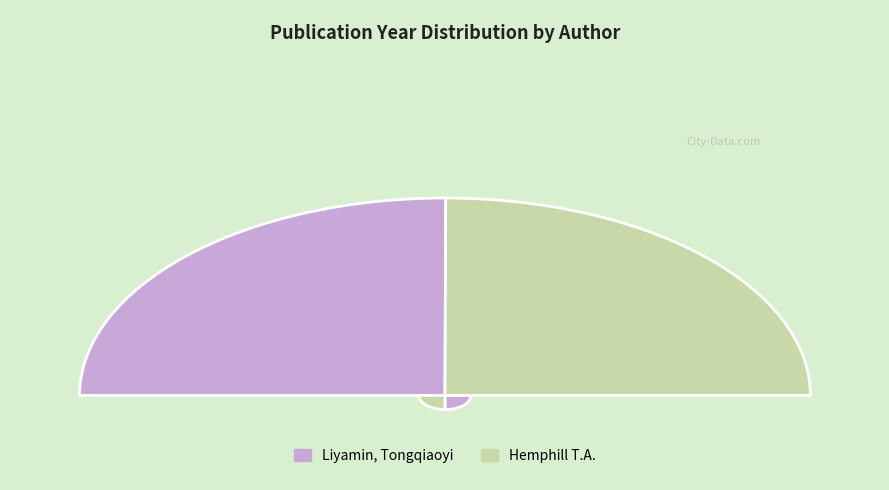

Does any single category account for the majority?

Yes